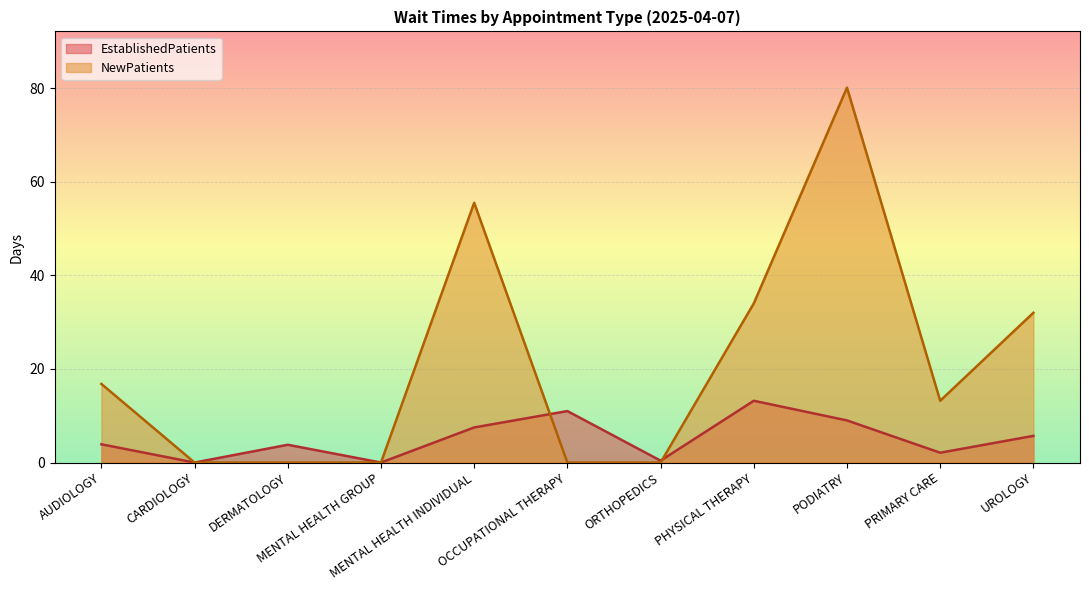

Which category has the highest value in the EstablishedPatients series?

PHYSICAL THERAPY